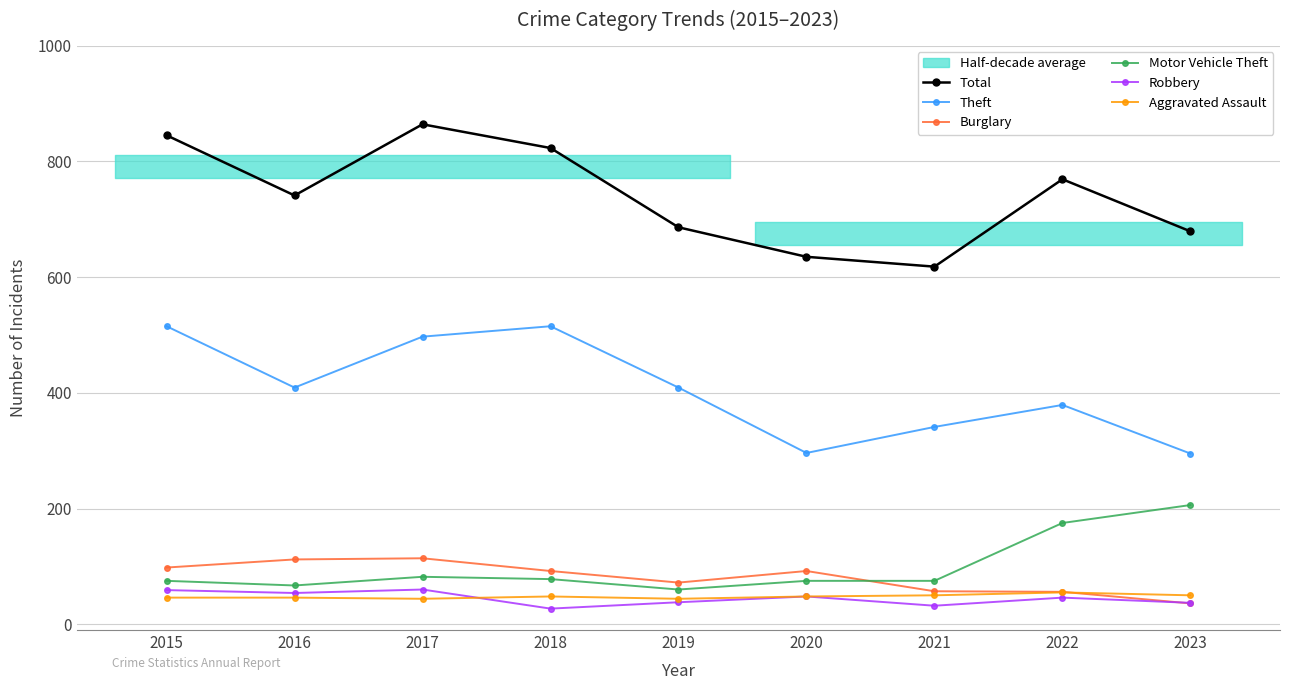

How many interior local valleys does the Total series have?

2